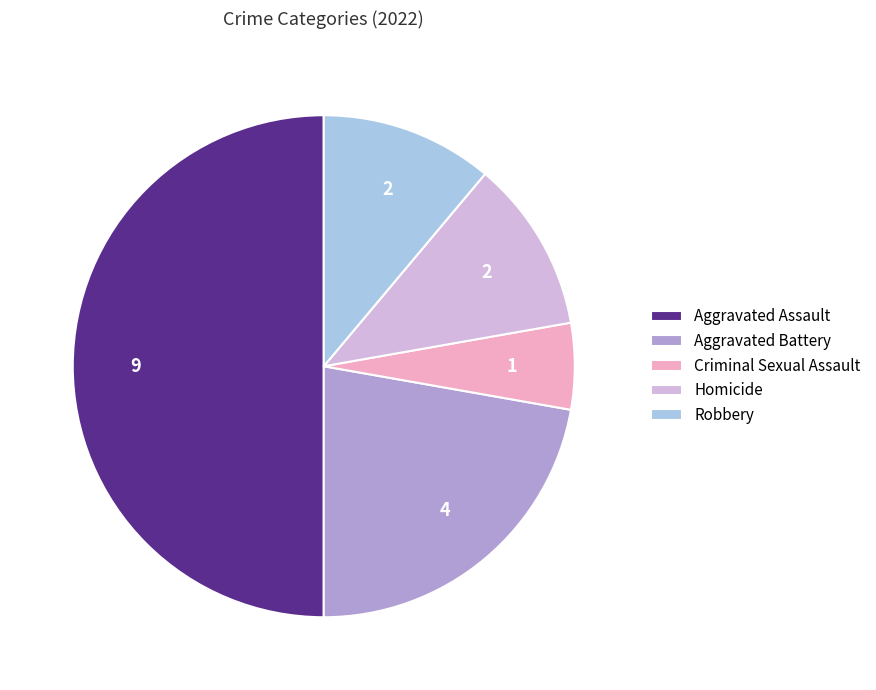

Does Homicide account for over 50% of the chart?

No